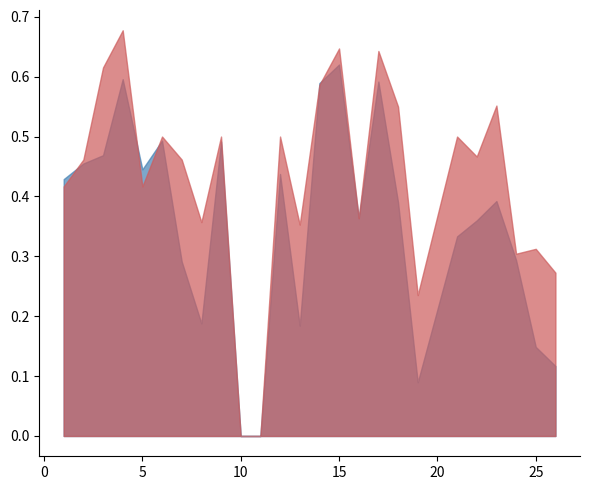

List the labels in order of f1 value, smallest first.

10, 11, 19, 26, 25, 13, 8, 7, 24, 21, 22, 16, 18, 23, 1, 12, 5, 2, 3, 9, 6, 14, 17, 4, 15